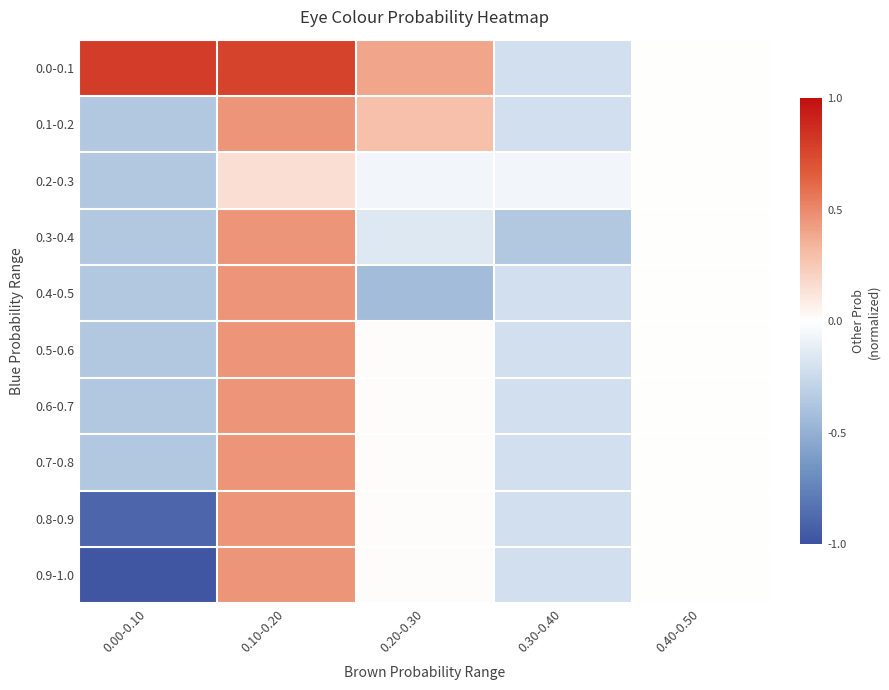

At which category does the chart reach its minimum across all series?

0.00-0.10